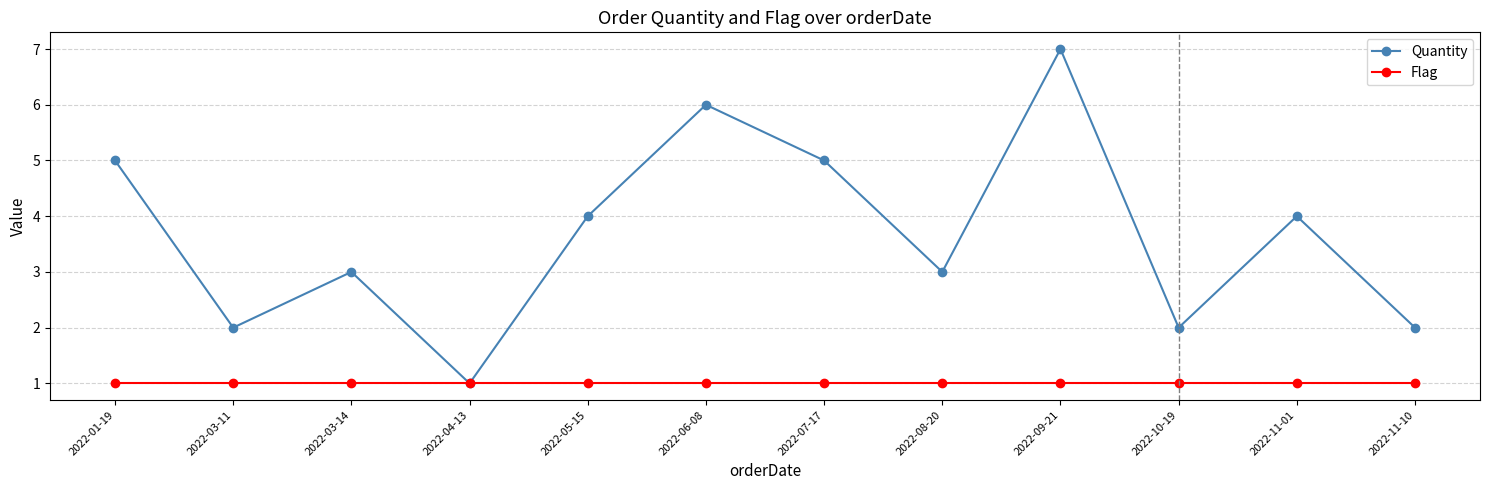

Is it true that Quantity equals 5 at 2022-01-19?

True